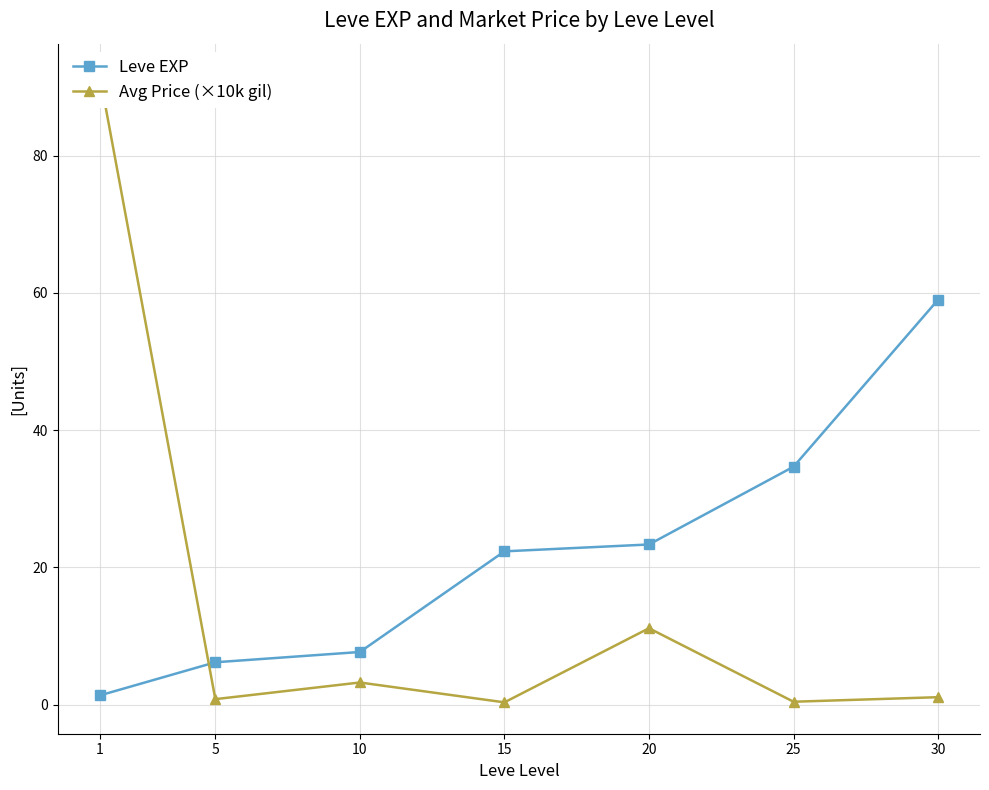

Reading right to left, what are all the values shown in this chart?

Leve EXP: 30=59.0	25=34.7	20=23.3	15=22.3	10=7.7	5=6.2	1=1.3
Avg Price (×10k gil): 30=1.1	25=0.4	20=11.1	15=0.3	10=3.2	5=0.8	1=91.7